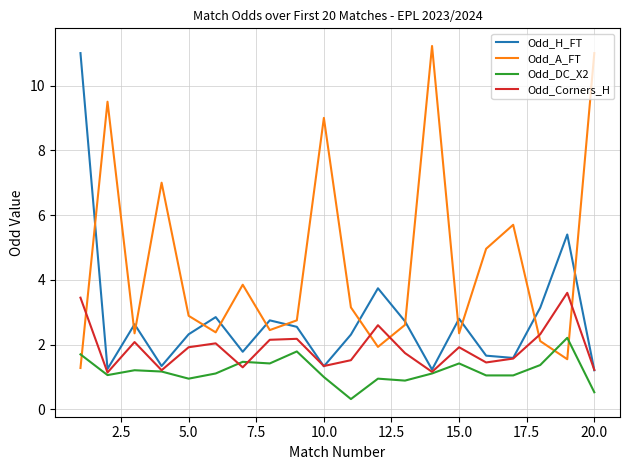

Which series has the largest total across all categories?

Odd_A_FT